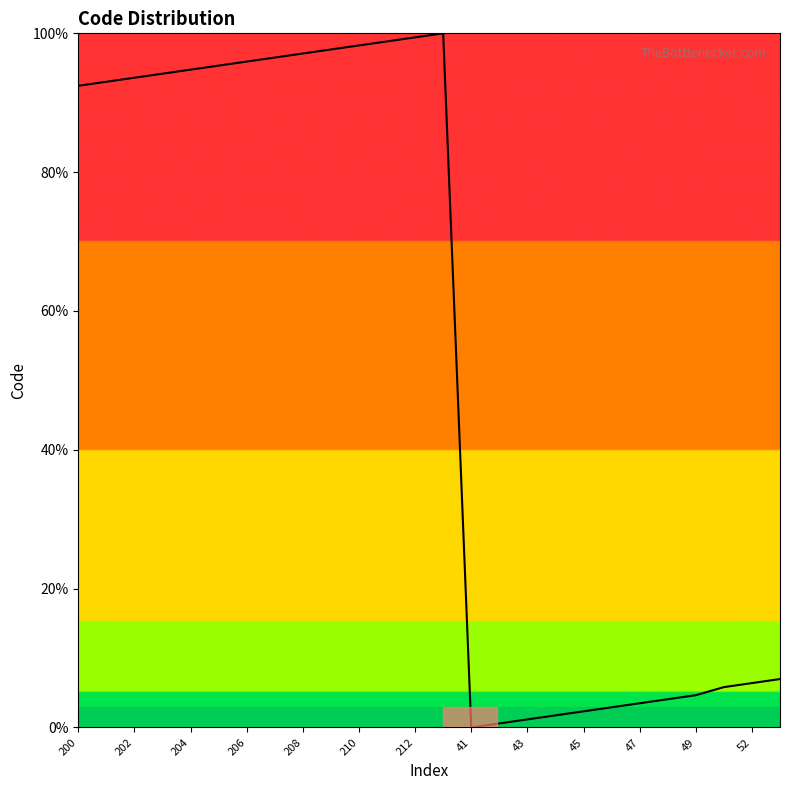

What is the greatest value displayed?

100.0